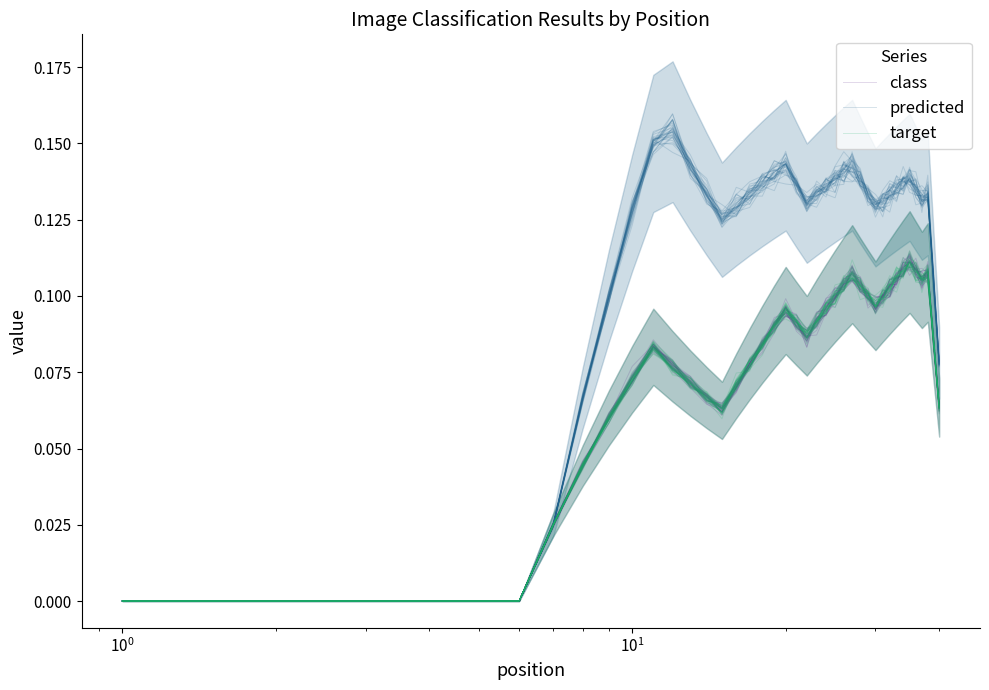

What is the average value of the predicted series?

0.1